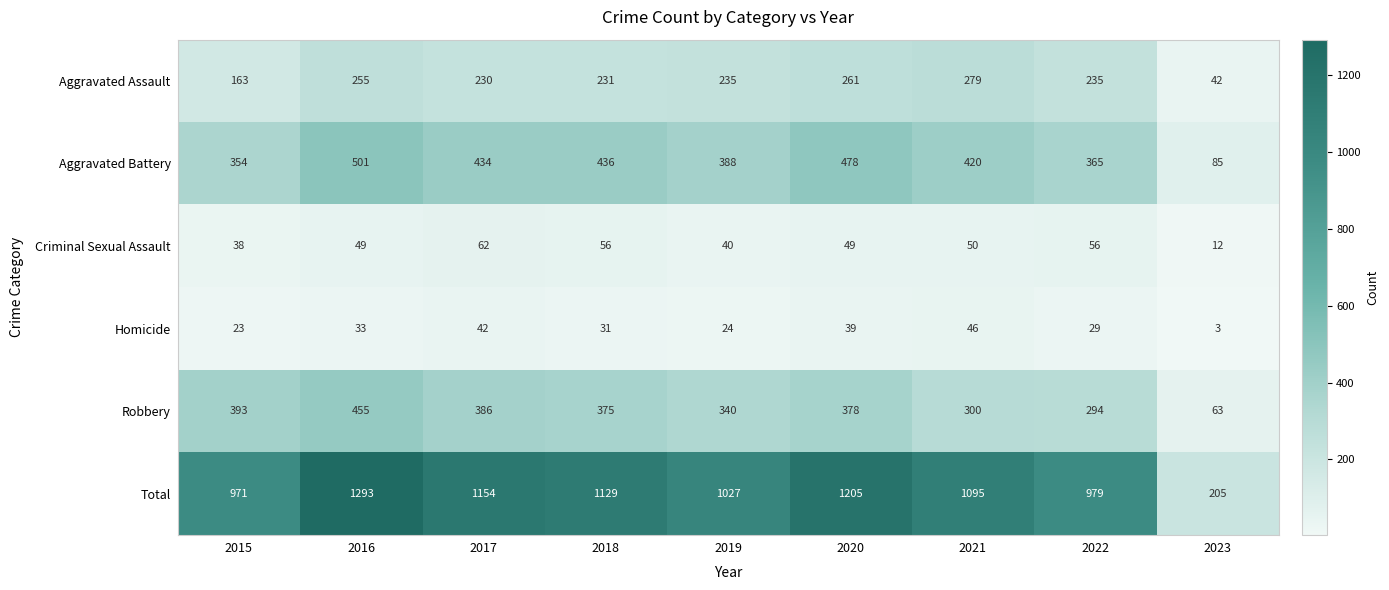

Which category has the lowest value across all series?

2023